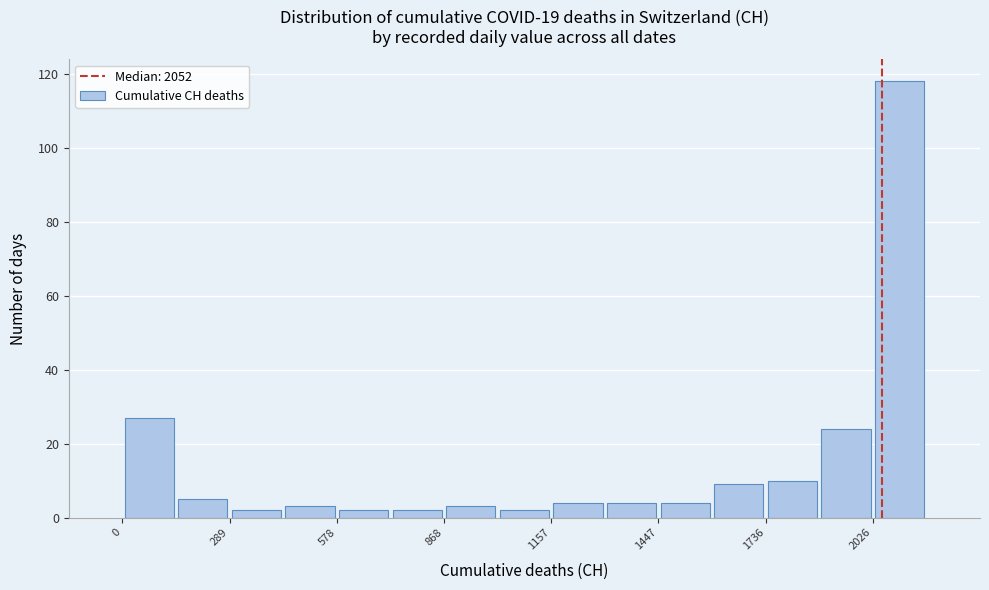

Around what value on the x-axis is the tallest bar? Give the approximate position of its centre, as read against the axis.

2100